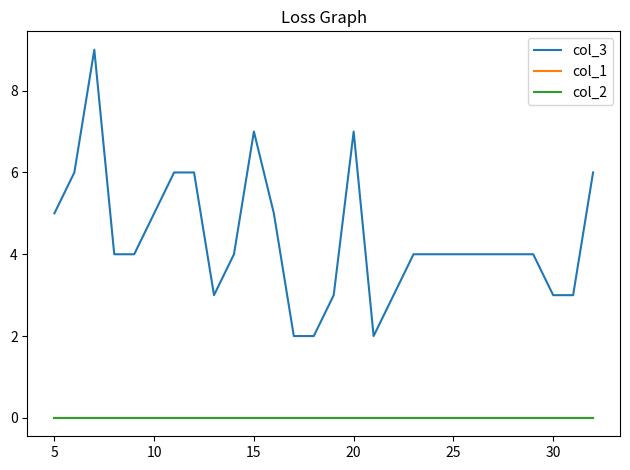

Is this an area chart (filled region under the line)?

No